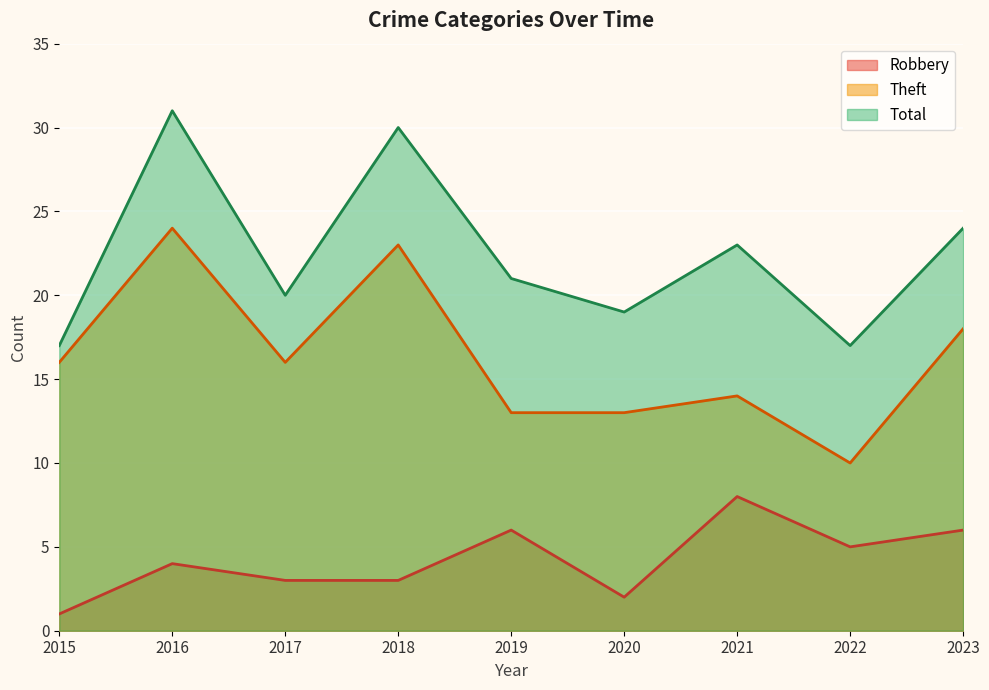

At which category is the sum across all series the highest?

2016